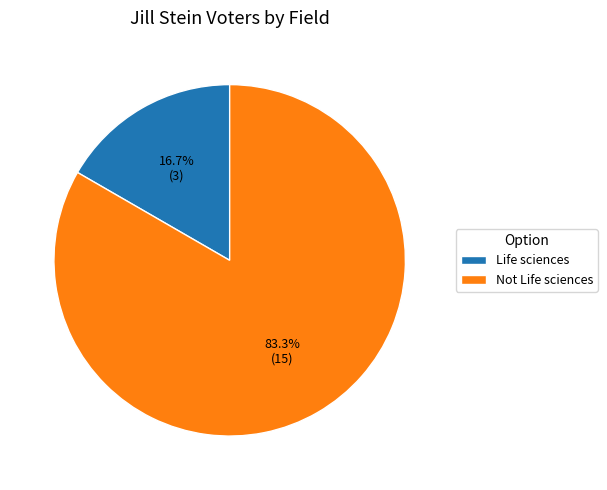

The Life sciences slice represents 17% of the pie. True or false?

True